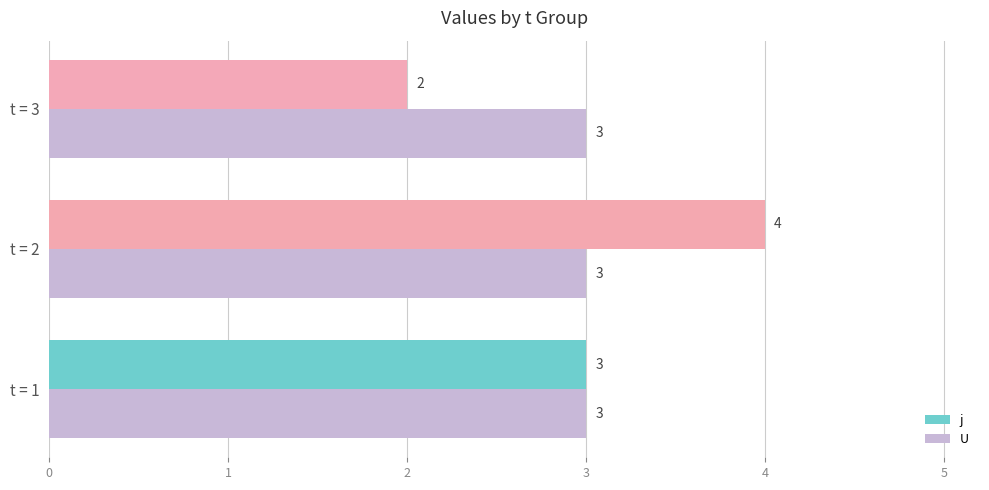

At which category is the sum across all series the highest?

t = 2